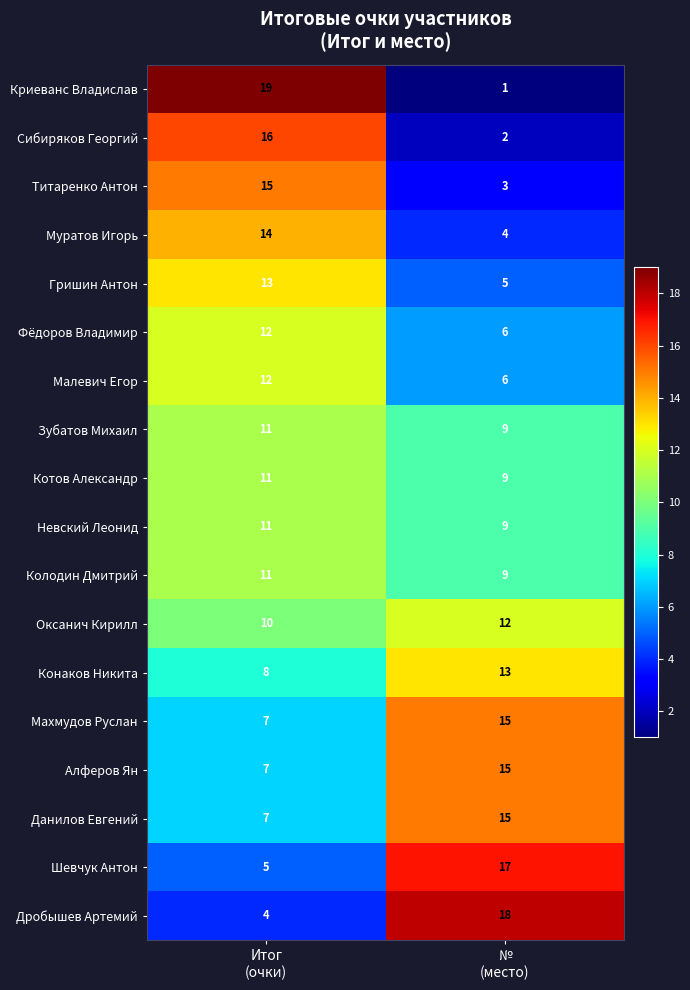

What is the minimum value for Конаков Никита?

8